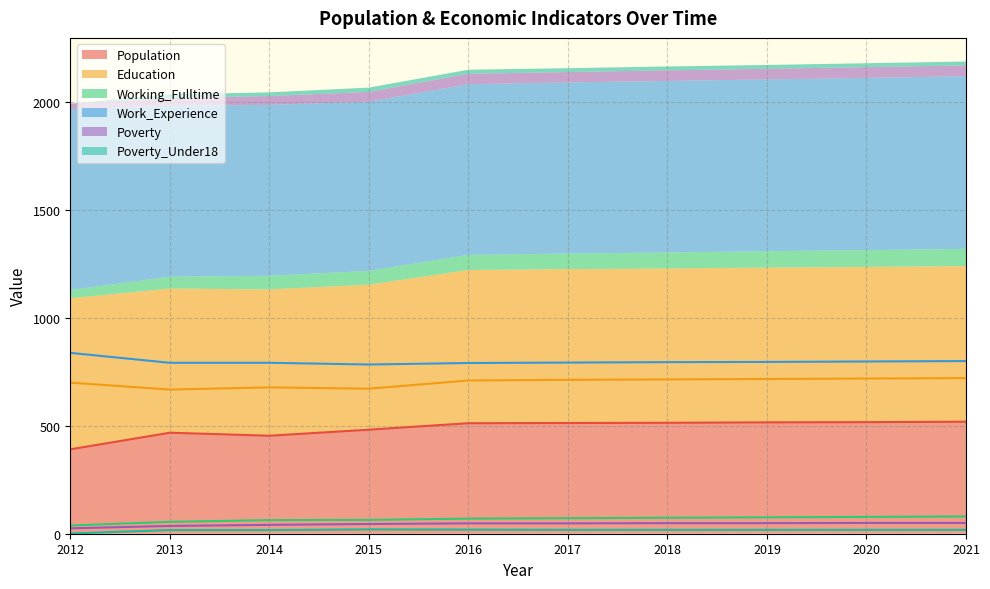

At which label does Education reach its peak?

2021